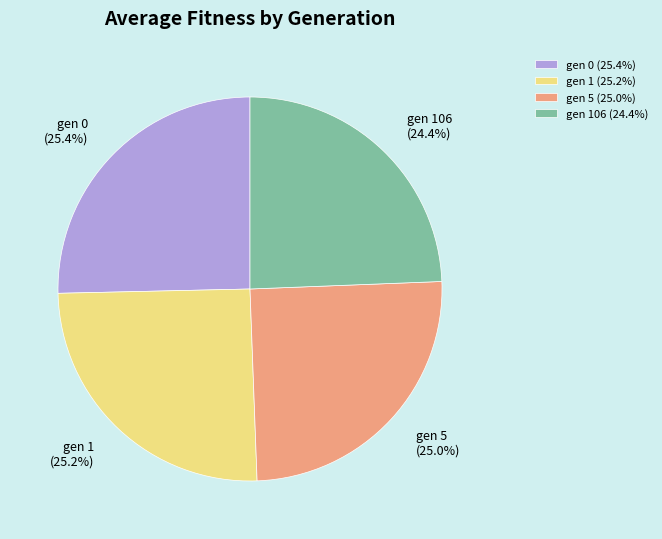

To the nearest percent, what is the combined percentage of gen 5 and gen 0?

50%